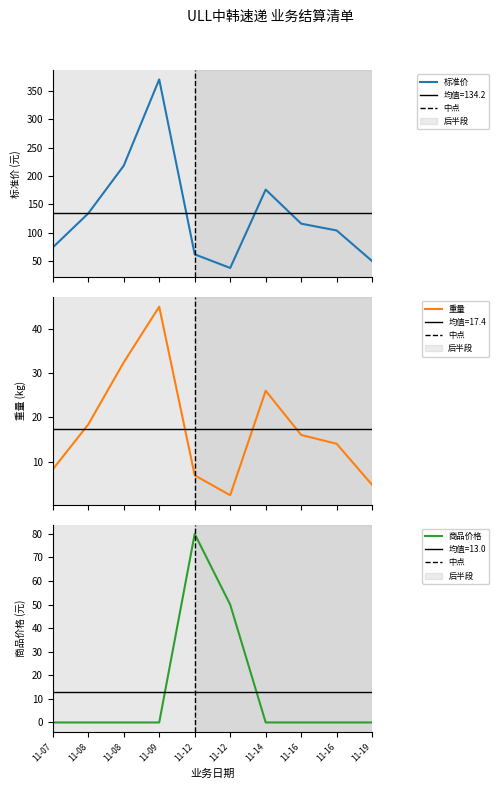

How many values in the 标准价 series exceed 116?

4